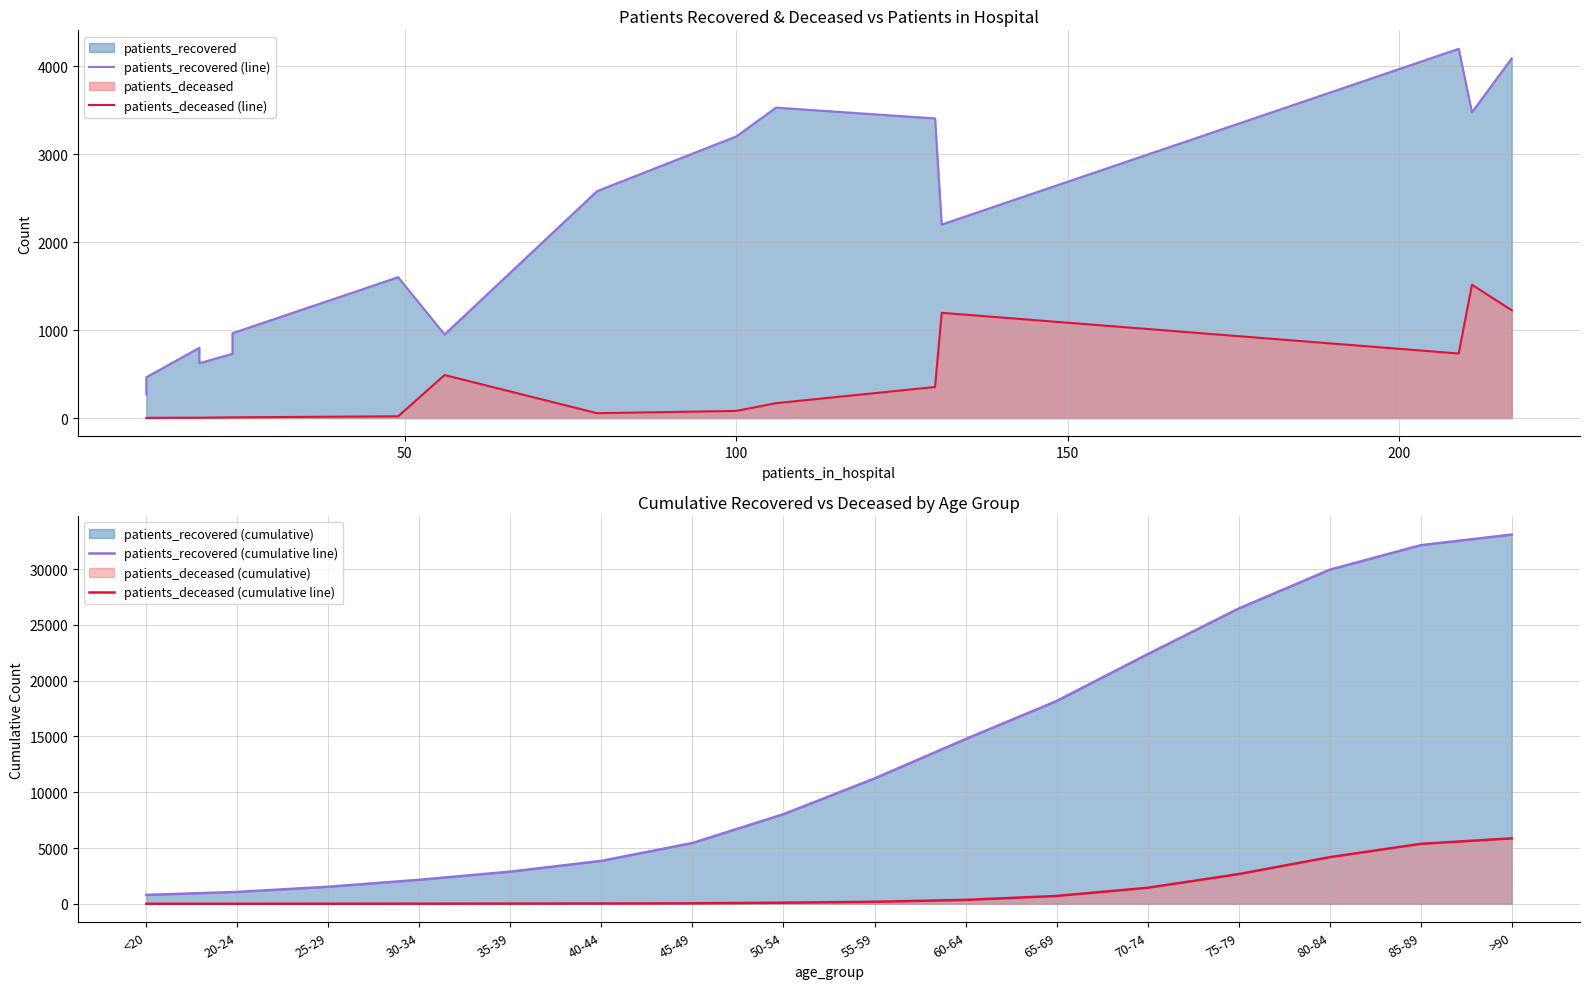

Where is patients_recovered (cumulative line) nearest to the value 16948?

65-69